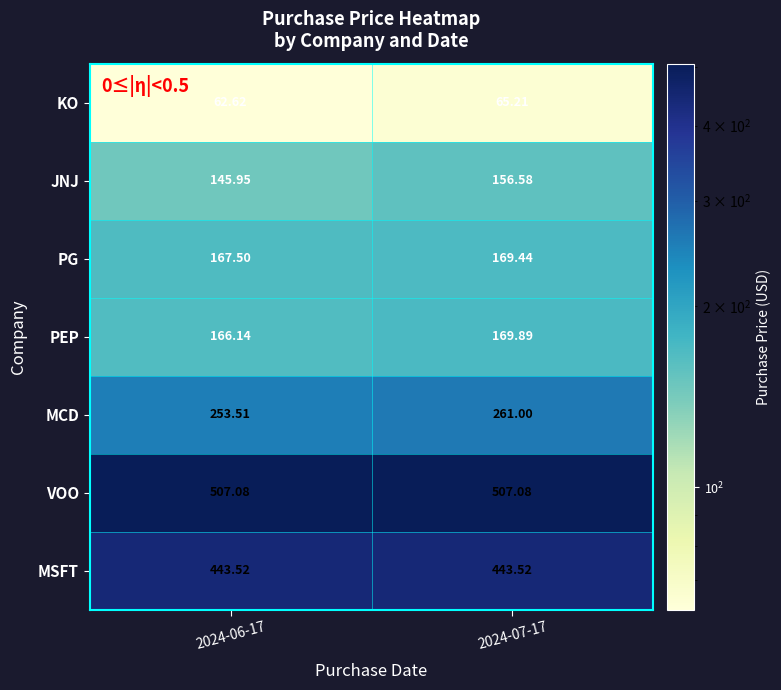

Which series has the widest spread of values?

JNJ